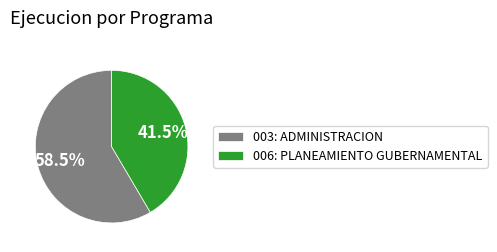

To the nearest percent, what is the difference between the 003: ADMINISTRACION and 006: PLANEAMIENTO GUBERNAMENTAL slice percentages?

17%